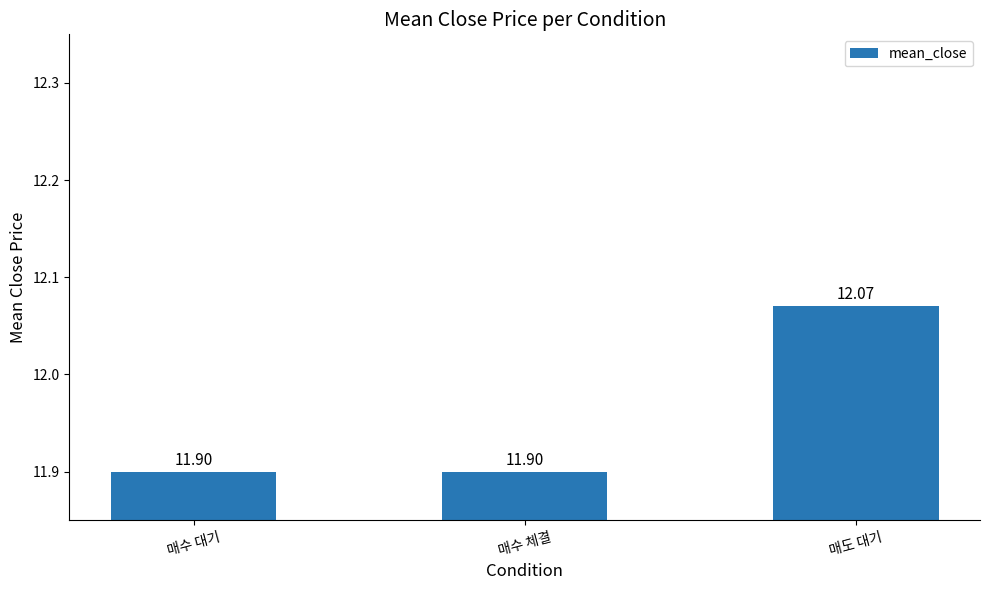

What is the ratio of the value at 매수 대기 to the value at 매도 대기?

1.0